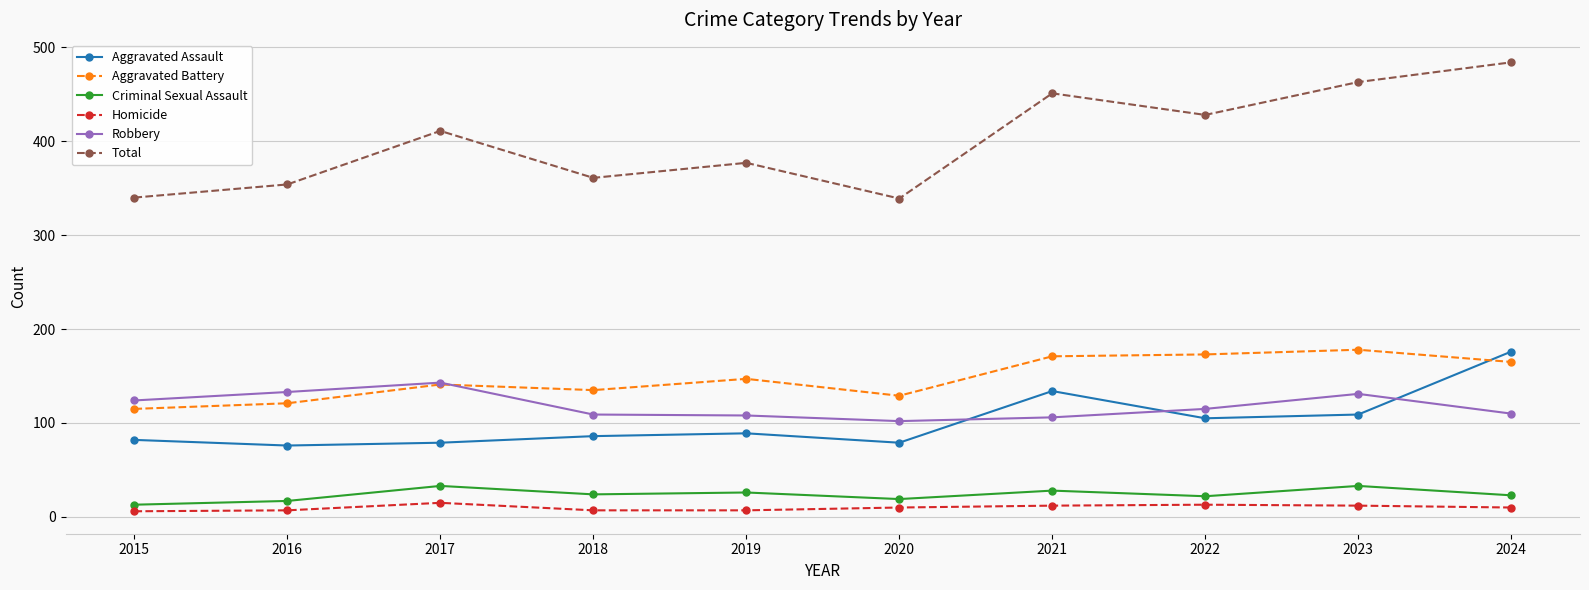

True or false: Criminal Sexual Assault and Aggravated Battery cross at least once.

False